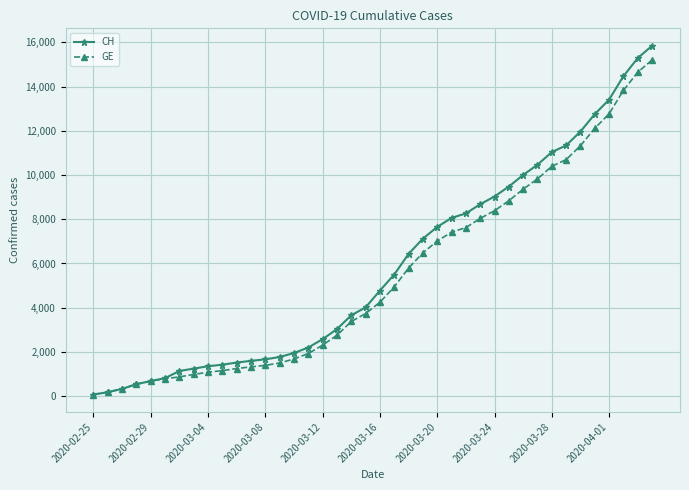

Count the number of categories in the chart.

40